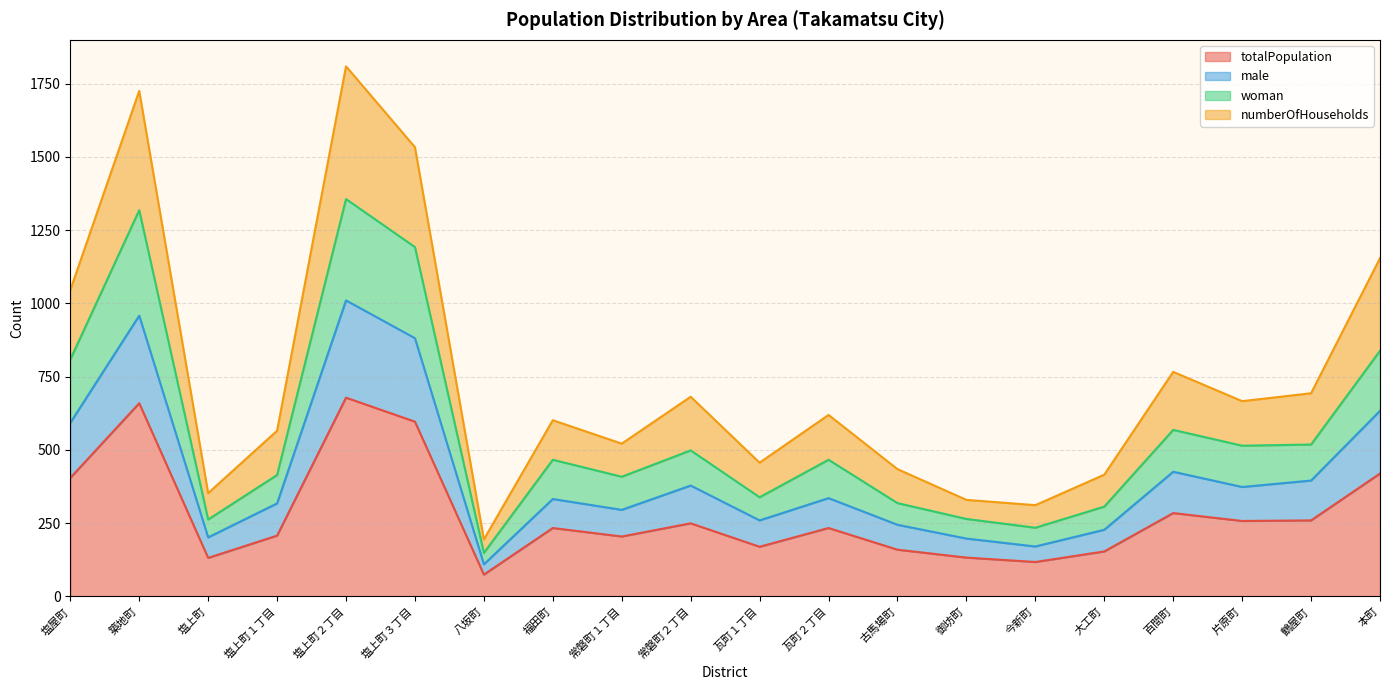

At how many categories does at least one series exceed 1487?

3